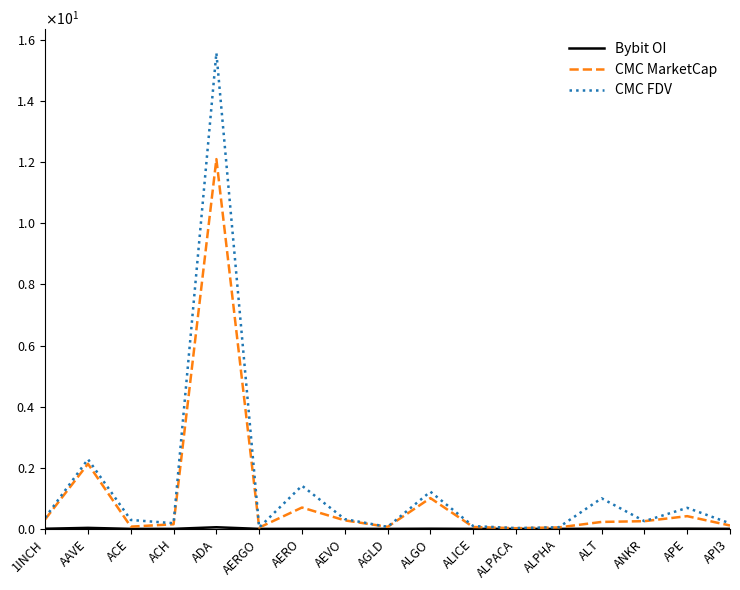

True or false: Bybit OI and CMC MarketCap intersect in this chart.

False